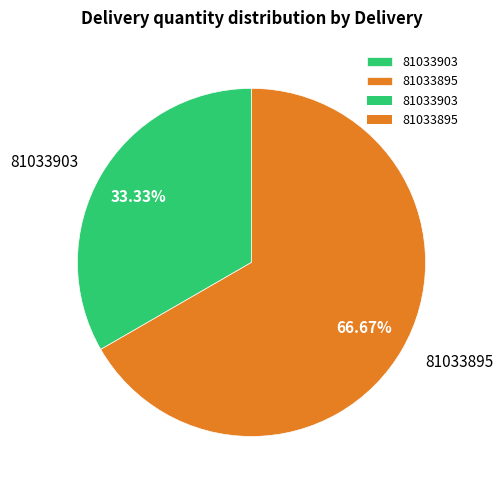

To the nearest percent, what is the combined percentage of 81033903 and 81033895?

100%